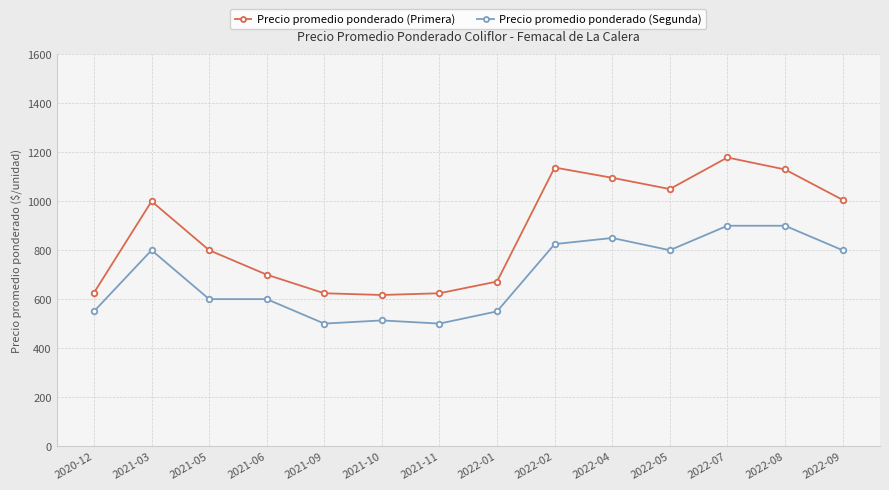

What is the sum of all Precio promedio ponderado (Primera) values?

12262